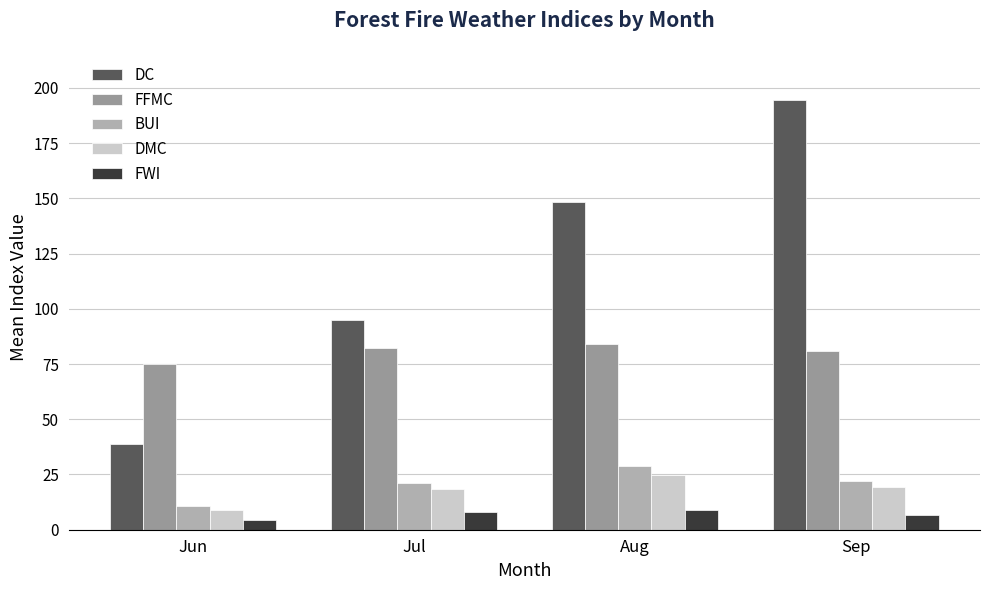

How many bars are there in total?

20